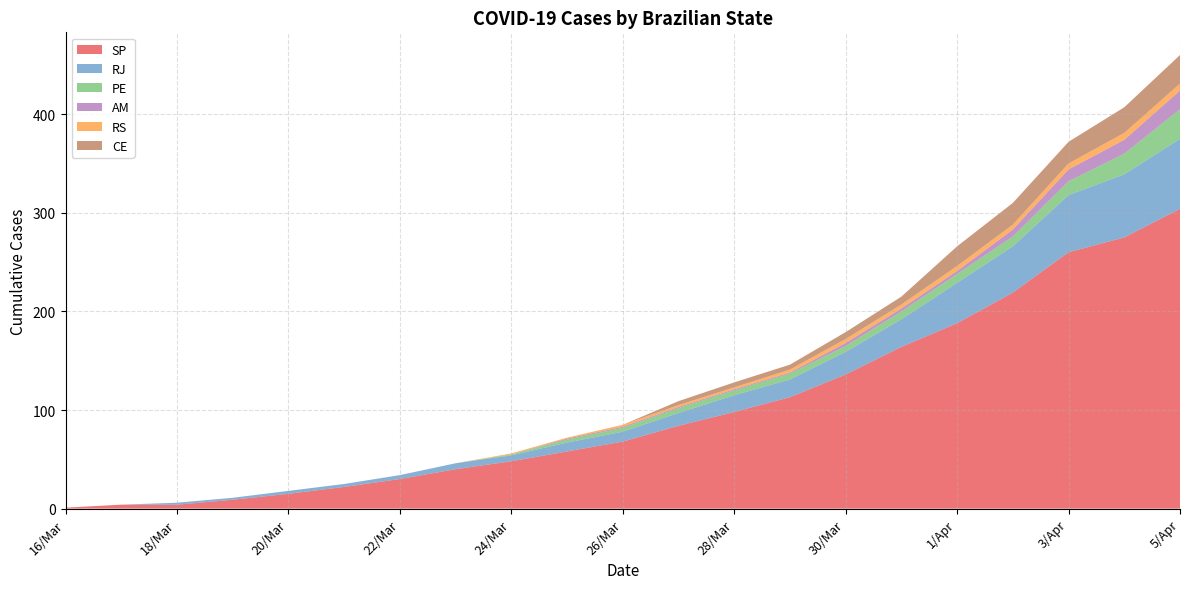

Reading left to right, transcribe all the data shown in this chart.

SP: 1	4	4	9	15	22	30	40	48	58	68	84	98	113	136	164	188	219	260	275	304
RJ: 0	0	2	2	3	3	4	6	6	9	10	13	17	18	23	28	41	47	58	64	71
PE: 0	0	0	0	0	0	0	0	1	3	4	5	5	6	6	8	9	10	14	21	30
AM: 0	0	0	0	0	0	0	0	0	1	1	1	1	1	3	3	3	7	12	14	19
RS: 0	0	0	0	0	0	0	0	1	1	2	2	2	3	4	4	5	5	6	7	7
CE: 0	0	0	0	0	0	0	0	0	0	0	4	5	5	7	8	20	22	22	26	29